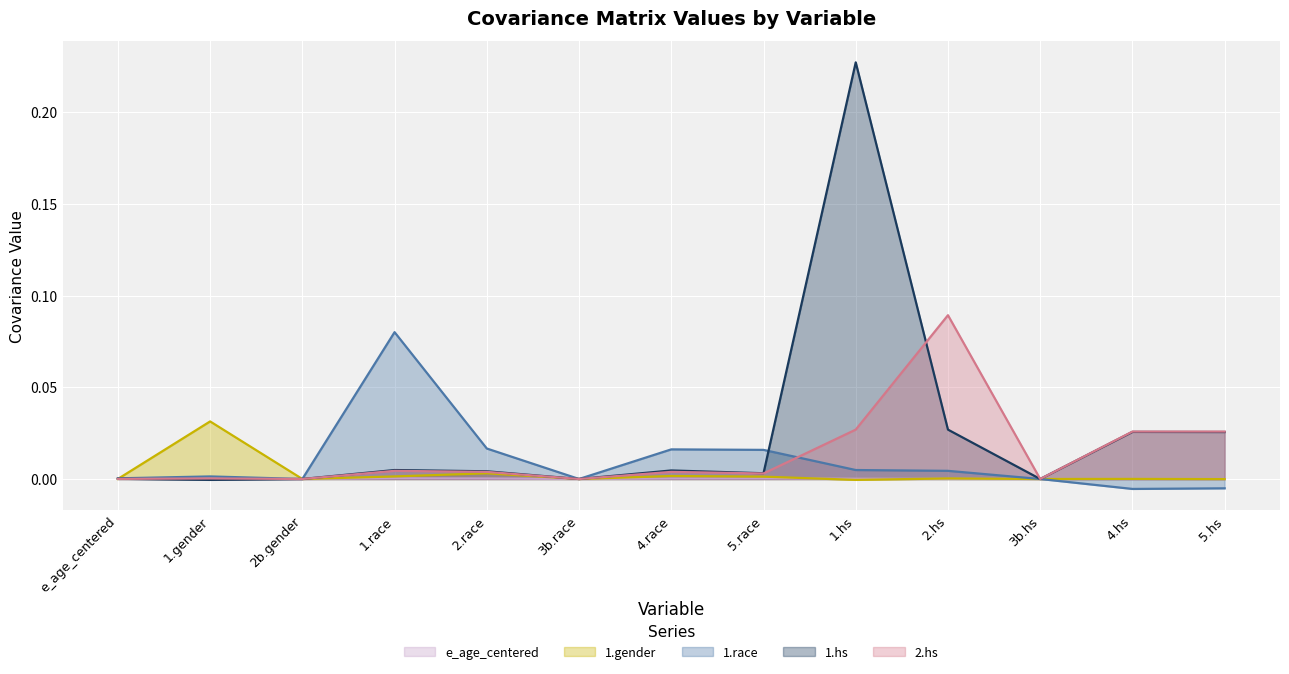

In e_age_centered, how many points are higher than both neighbors (excluding endpoints)?

2